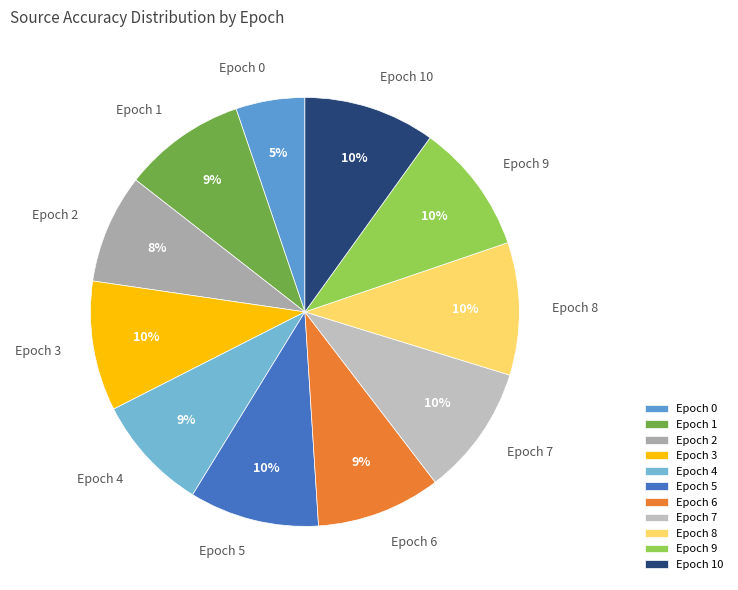

True or false: Epoch 4 accounts for 9% of the total.

True